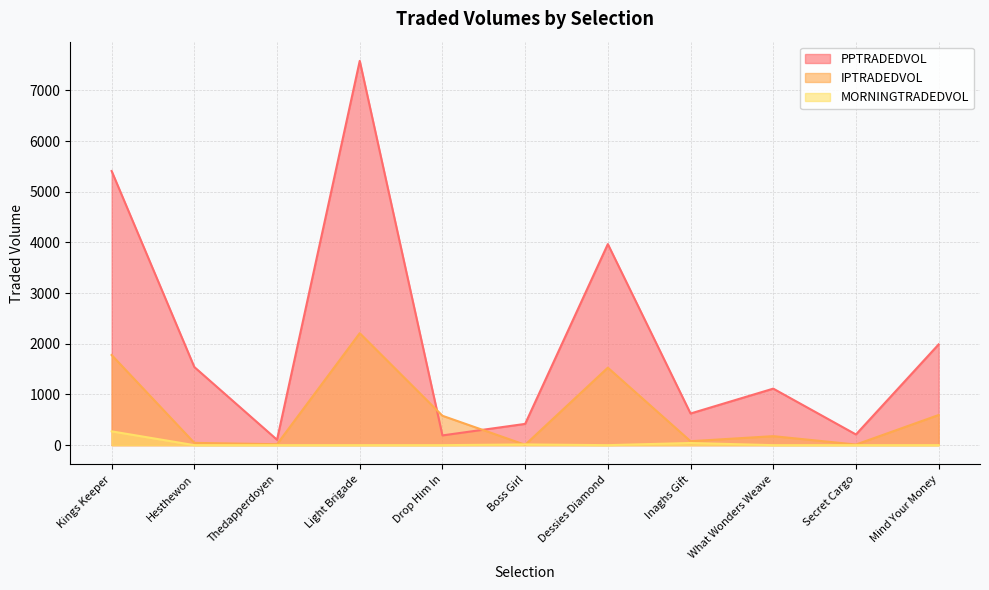

True or false: MORNINGTRADEDVOL and PPTRADEDVOL cross at least once.

False